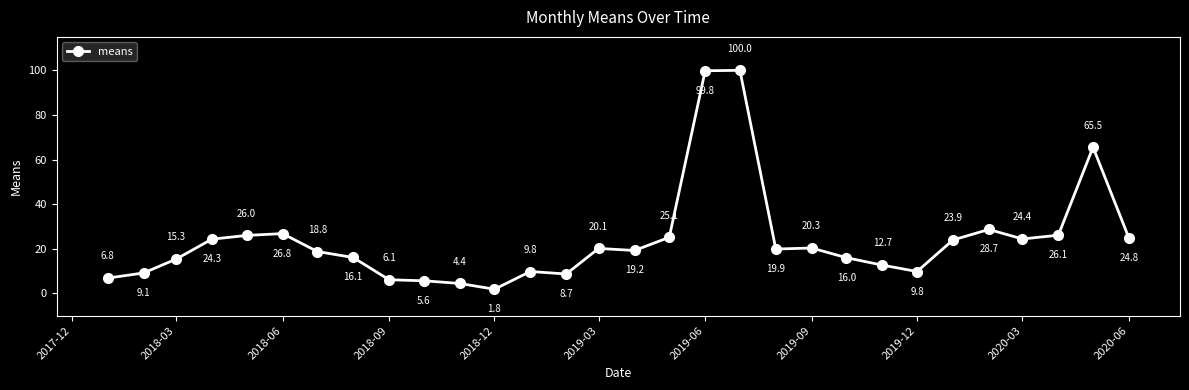

What is the maximum value shown in the chart?

100.0